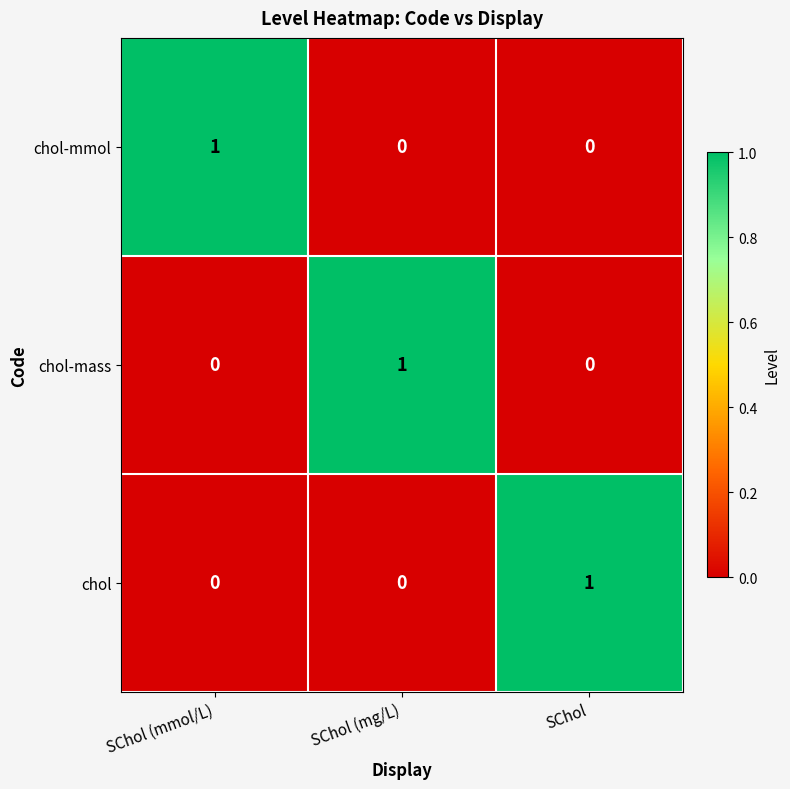

Is it true that chol equals 0 at SChol (mg/L)?

True